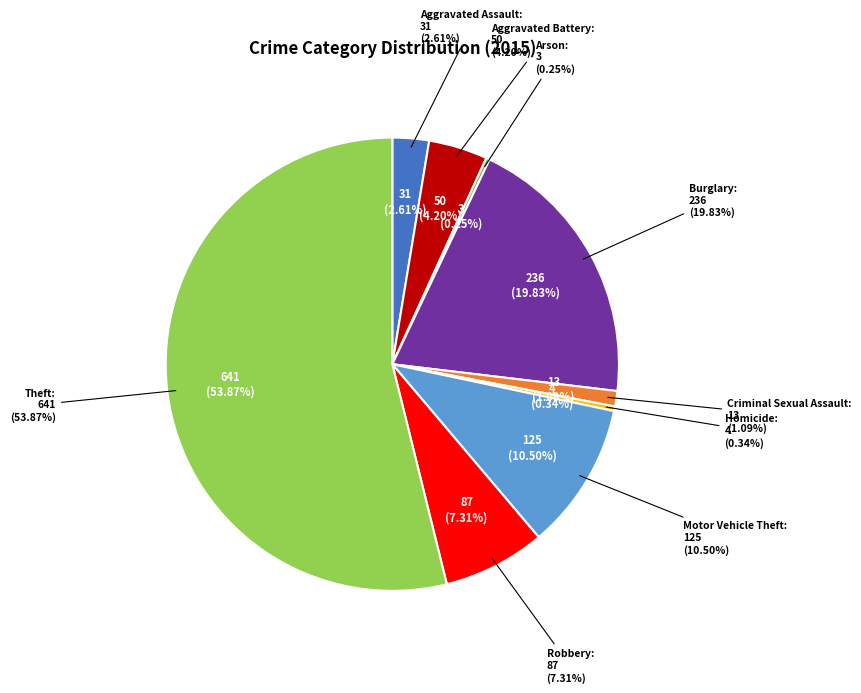

How many slices are in this pie chart?

9